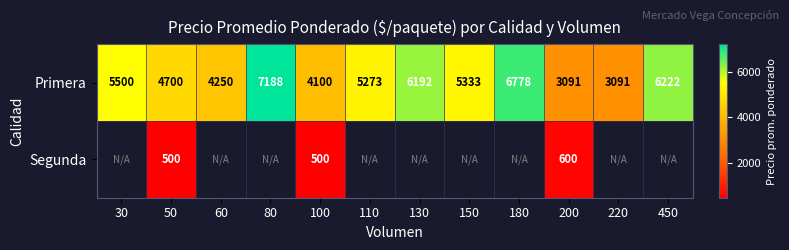

Where is Primera nearest to the value 5139?

110